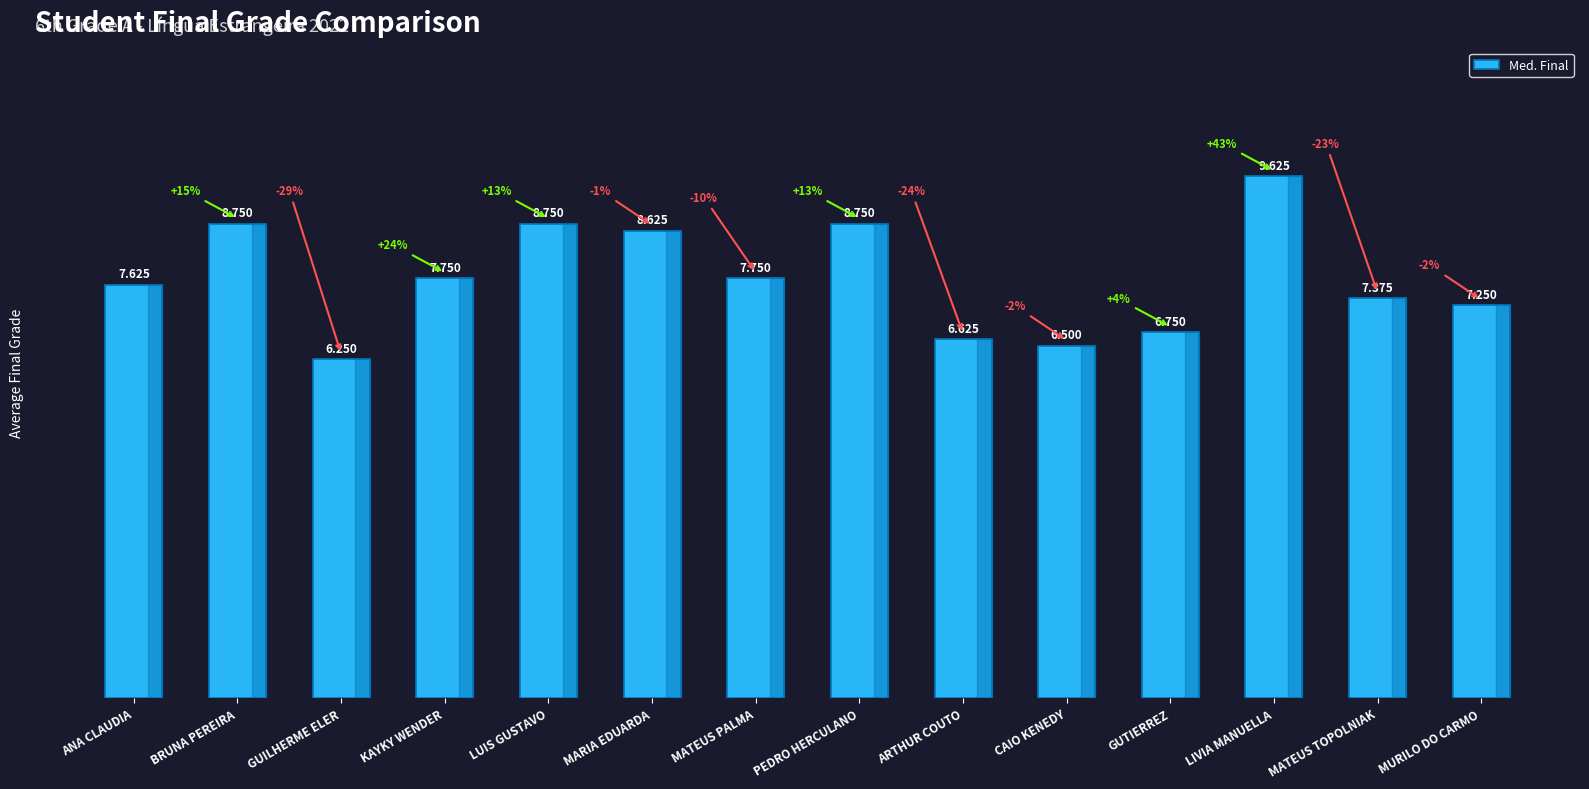

How many data points are less than 7?

4